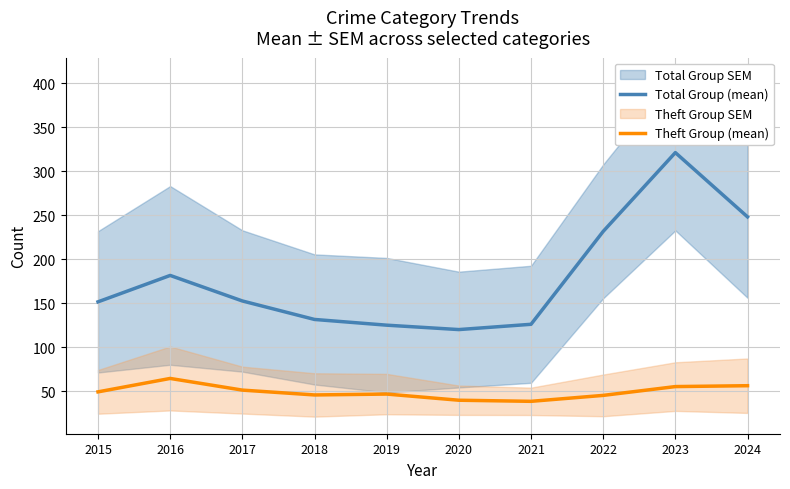

What is the difference between the highest and lowest values at 2018?

85.8